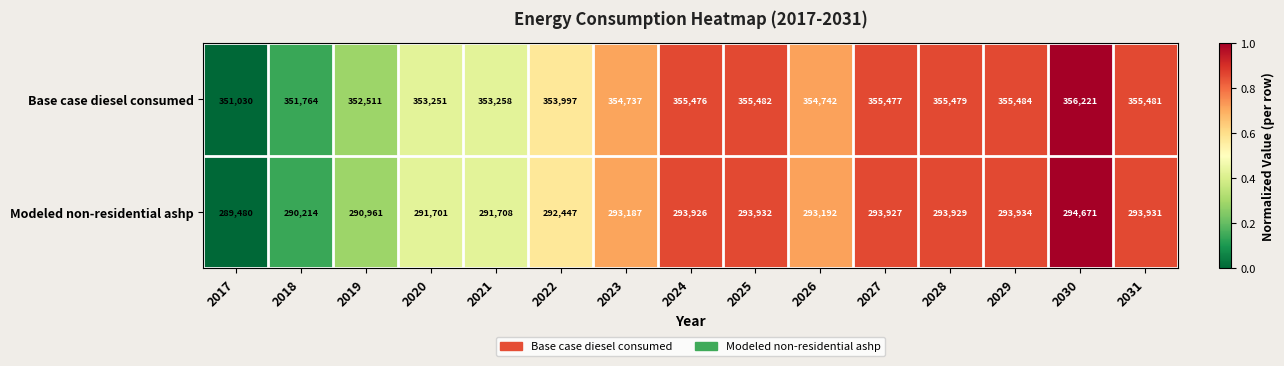

The value of Base case diesel consumed at 2029 is 126000. True or false?

False